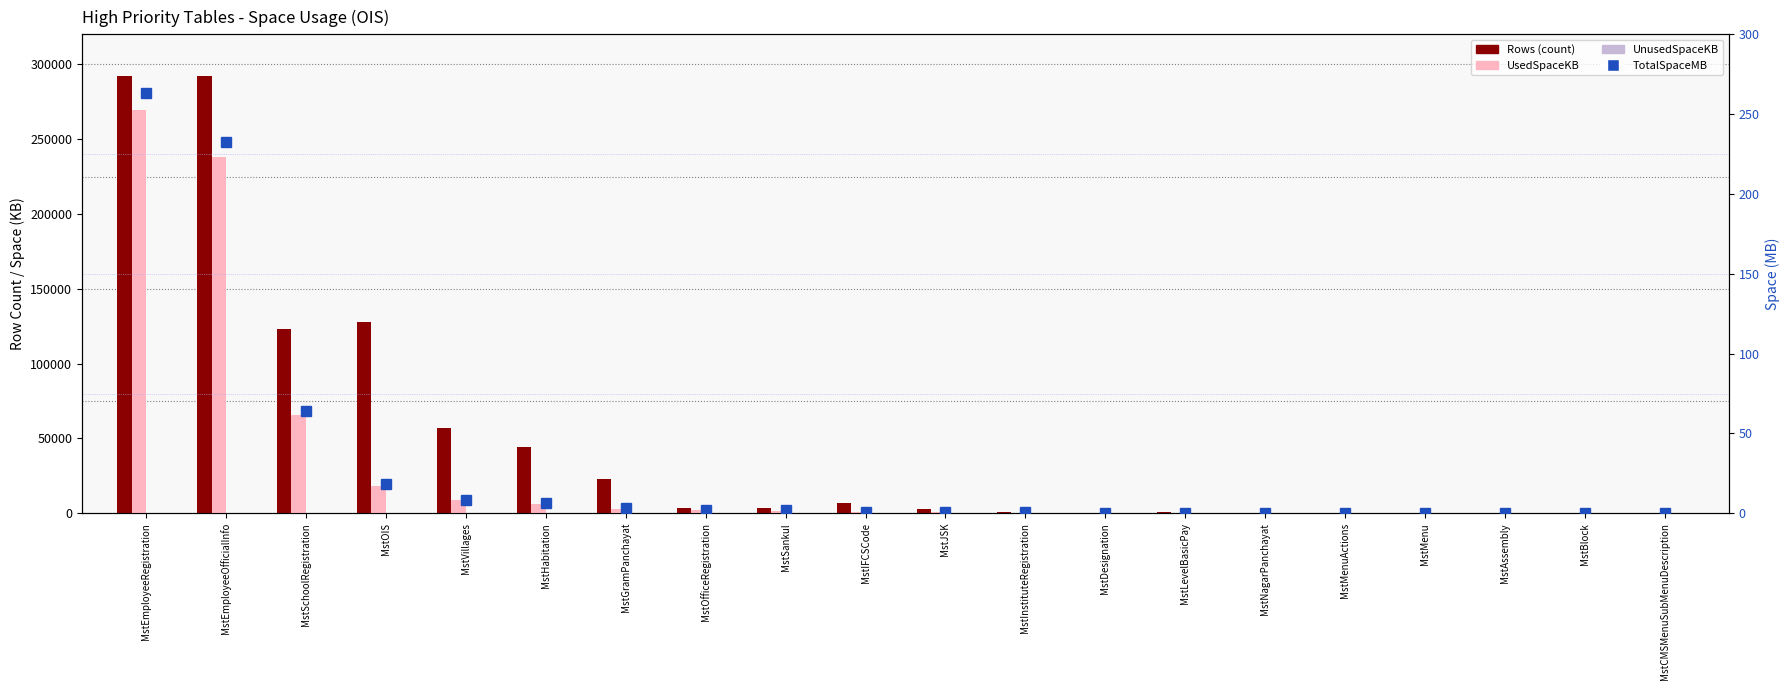

Rank the series at MstVillages from lowest to highest value.

TotalSpaceMB, UnusedSpaceKB, UsedSpaceKB, Rows (count)